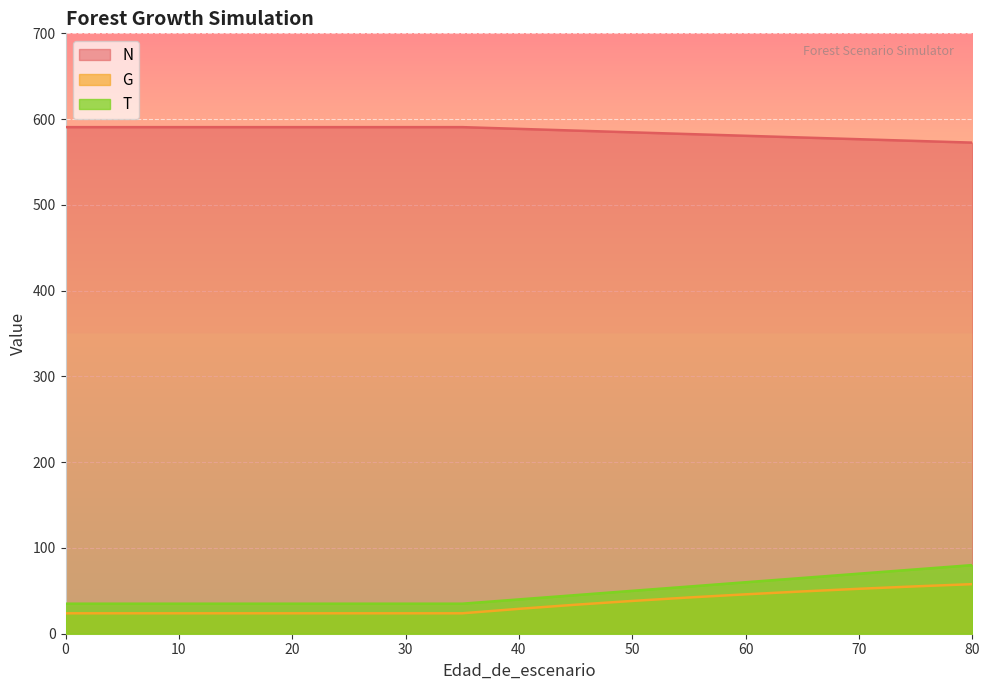

How many lines are shown in the chart?

3